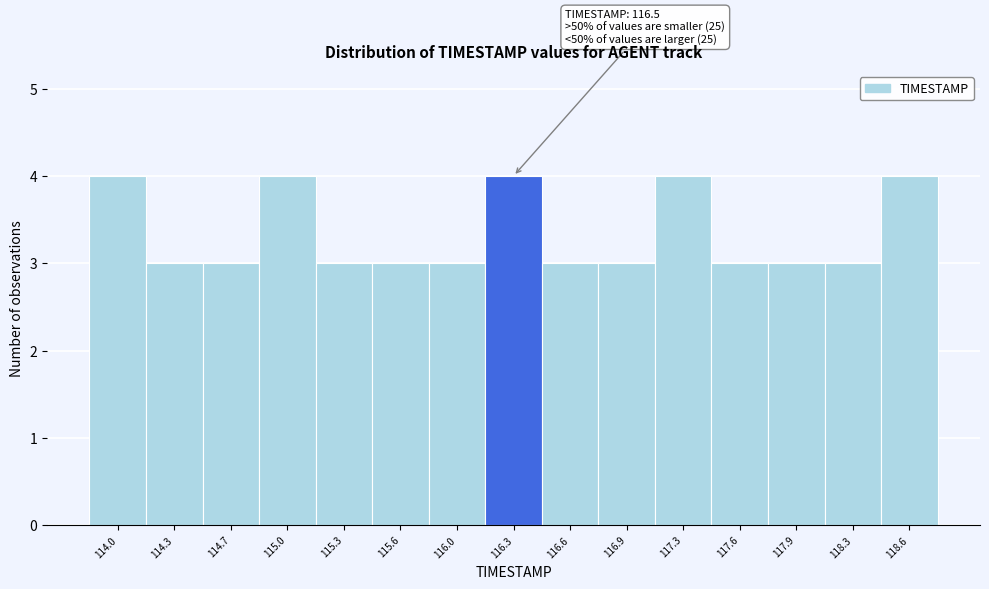

Reading left to right, list all the values displayed in this chart.

114.0=4	114.3=3	114.7=3	115.0=4	115.3=3	115.6=3	116.0=3	116.3=4	116.6=3	116.9=3	117.3=4	117.6=3	117.9=3	118.3=3	118.6=4